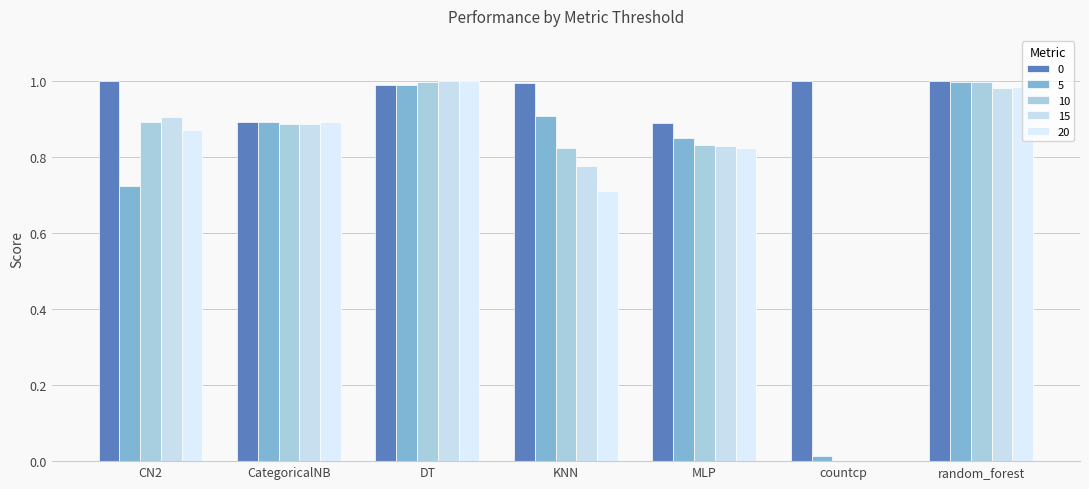

What is the minimum value for 0?

0.9